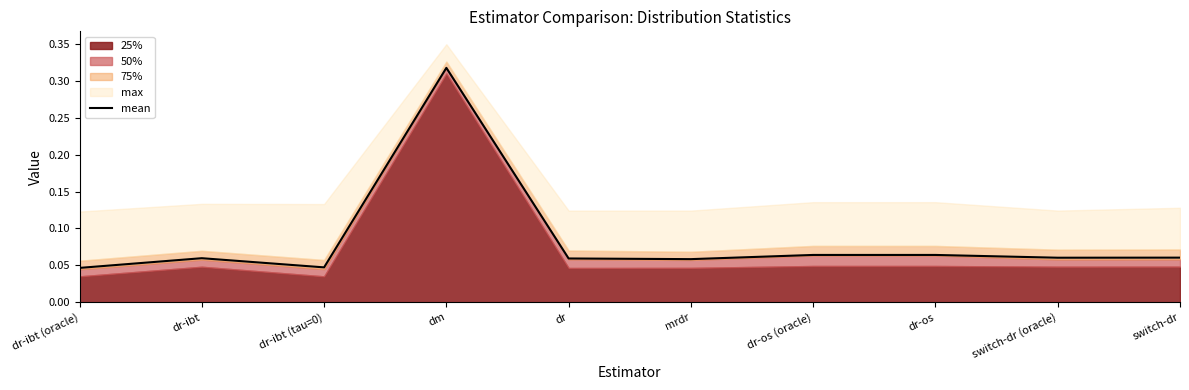

What is the maximum value shown in the chart?

0.3